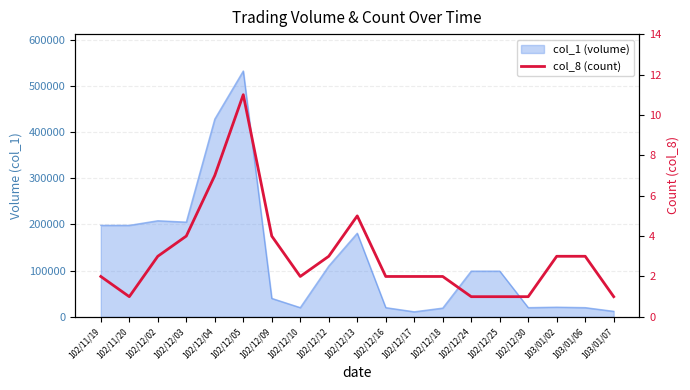

Reading right to left, transcribe all the data shown in this chart.

103/01/07=1	103/01/06=3	103/01/02=3	102/12/30=1	102/12/25=1	102/12/24=1	102/12/18=2	102/12/17=2	102/12/16=2	102/12/13=5	102/12/12=3	102/12/10=2	102/12/09=4	102/12/05=11	102/12/04=7	102/12/03=4	102/12/02=3	102/11/20=1	102/11/19=2